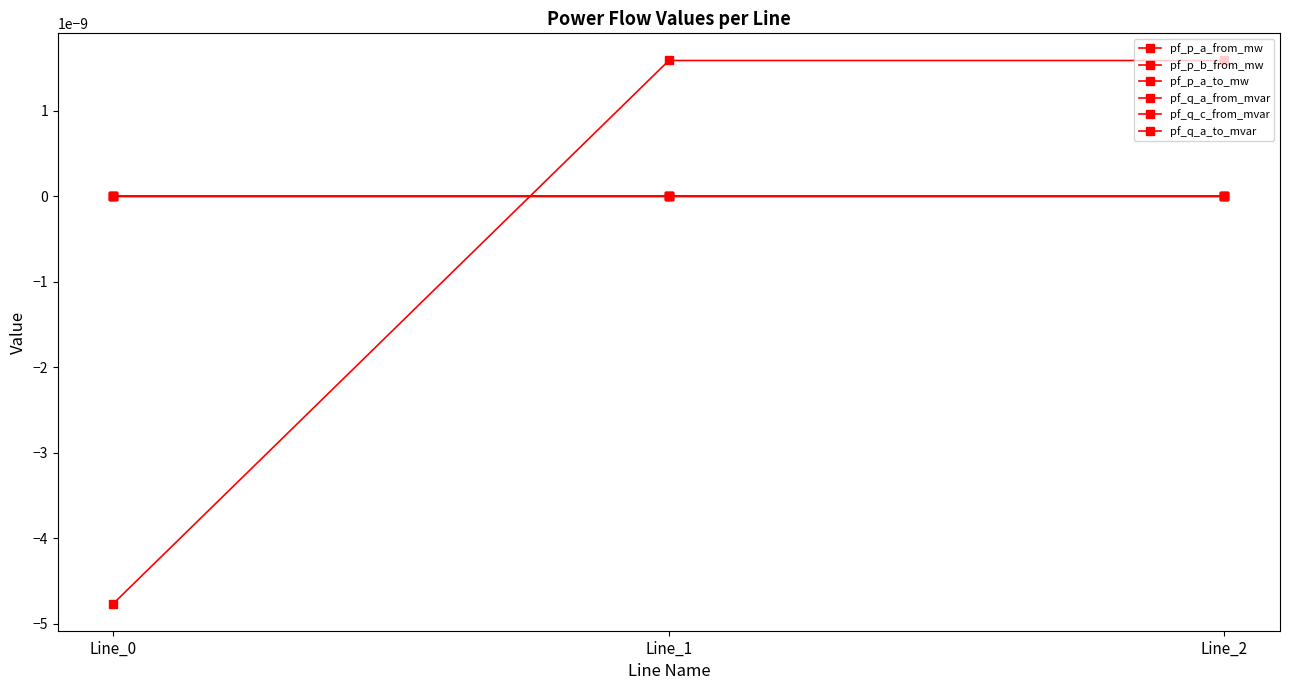

Does the chart have visible grid lines?

No